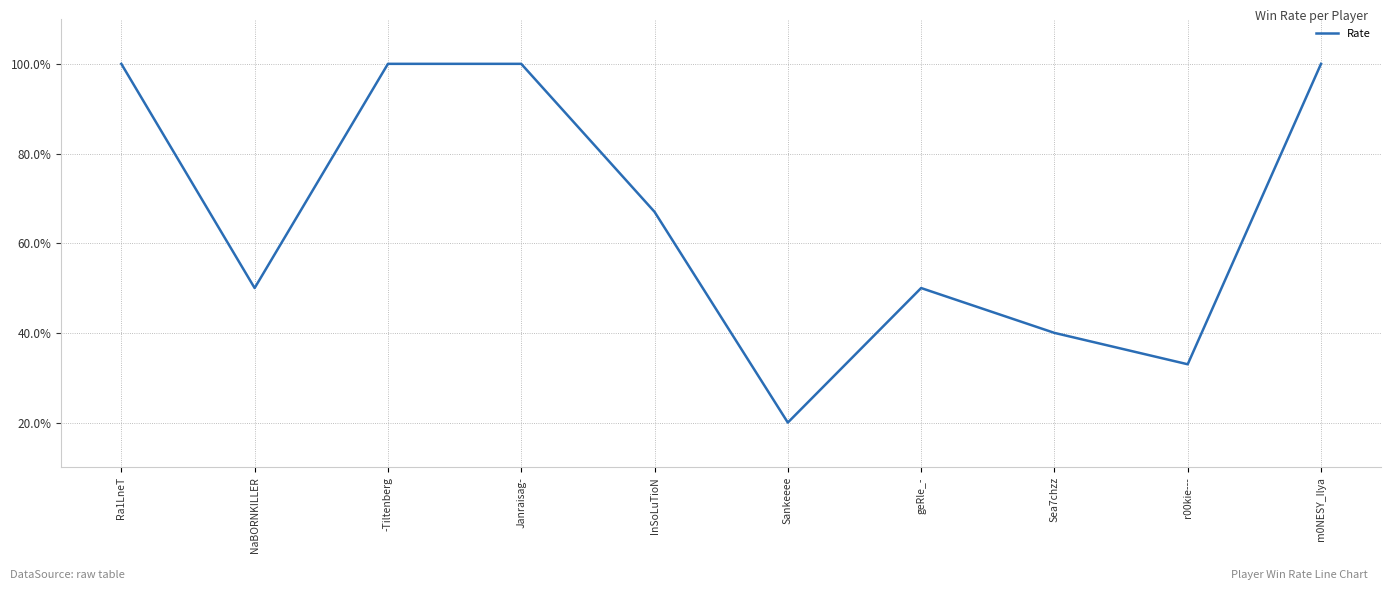

Which has a higher value, r00kie--- or m0NESY_Ilya?

m0NESY_Ilya